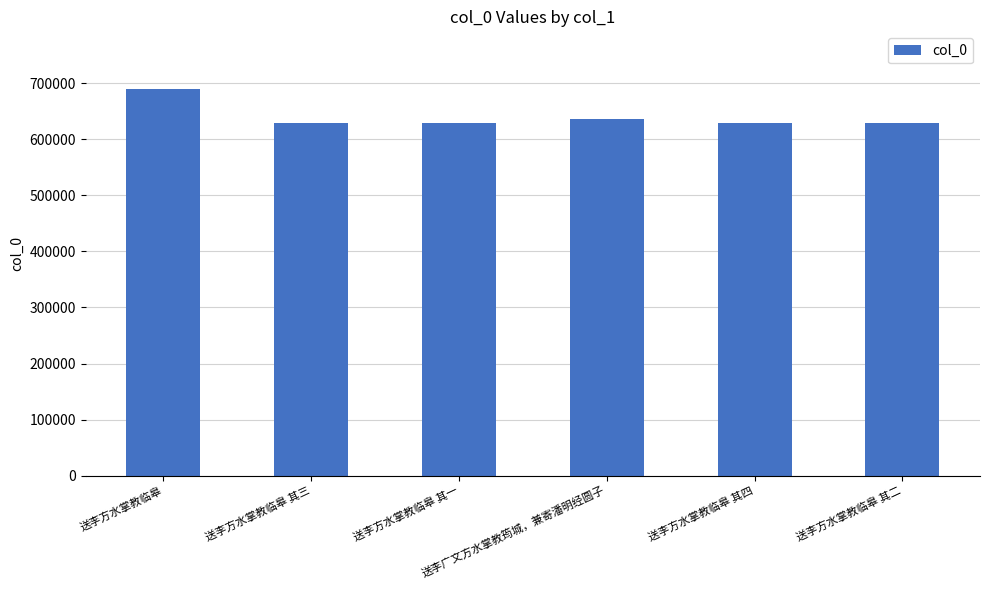

What is the ratio of the value at 送李广文方水掌教筠城，兼寄潘明经圆子 to the value at 送李方水掌教临皋 其一?

1.0